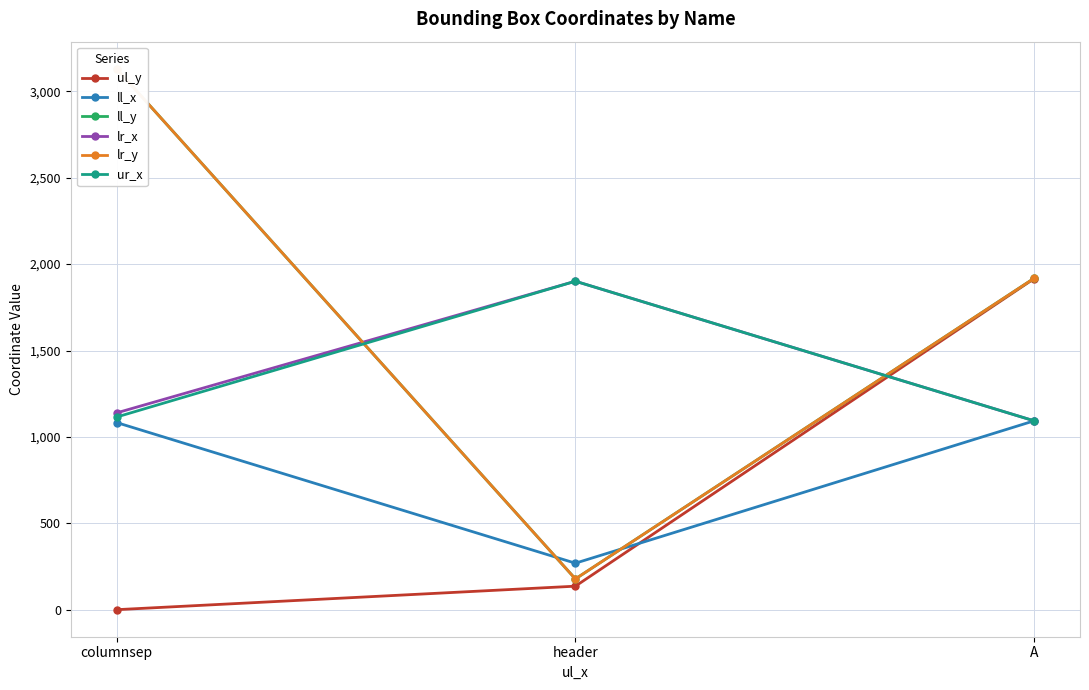

At which category is the sum across all series the highest?

columnsep